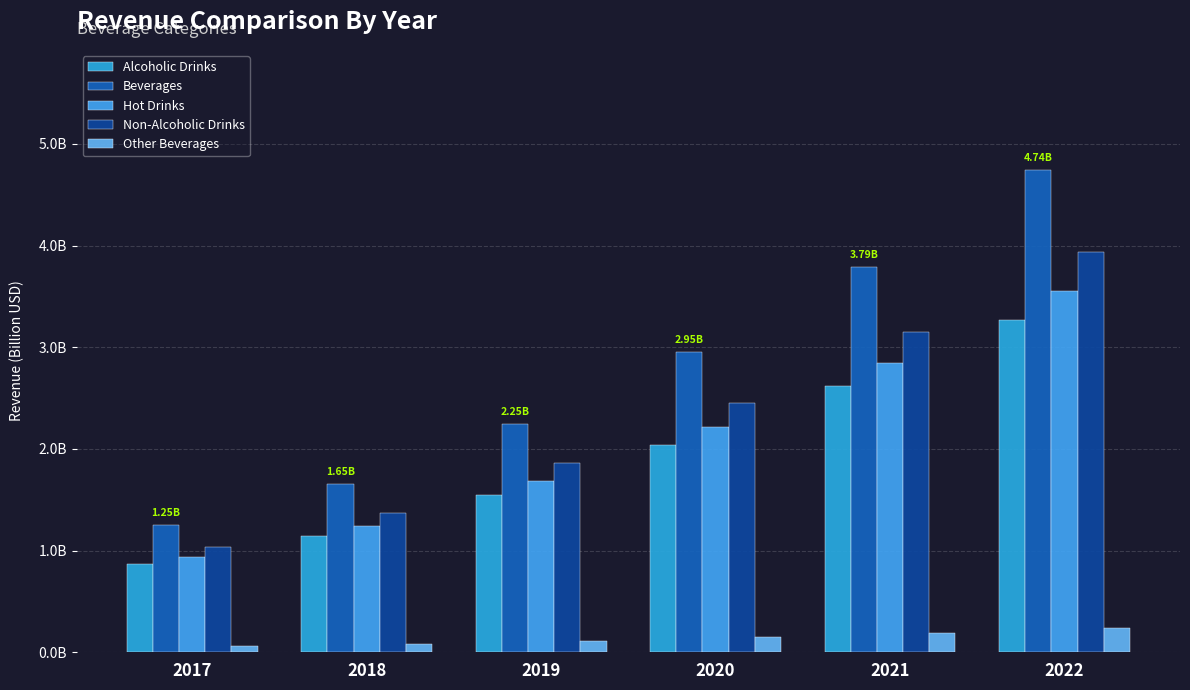

At 2019, list the series in order from smallest to largest.

Other Beverages, Alcoholic Drinks, Hot Drinks, Non-Alcoholic Drinks, Beverages